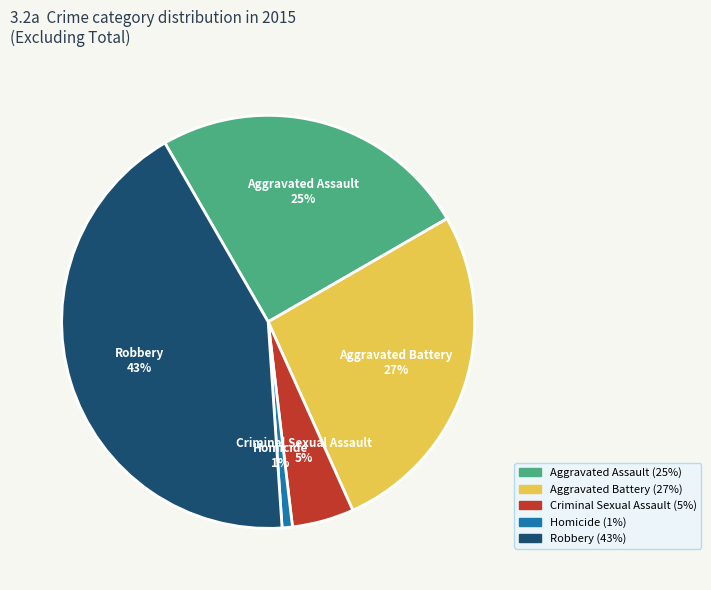

Is it true that Aggravated Assault is 25% of the pie?

True